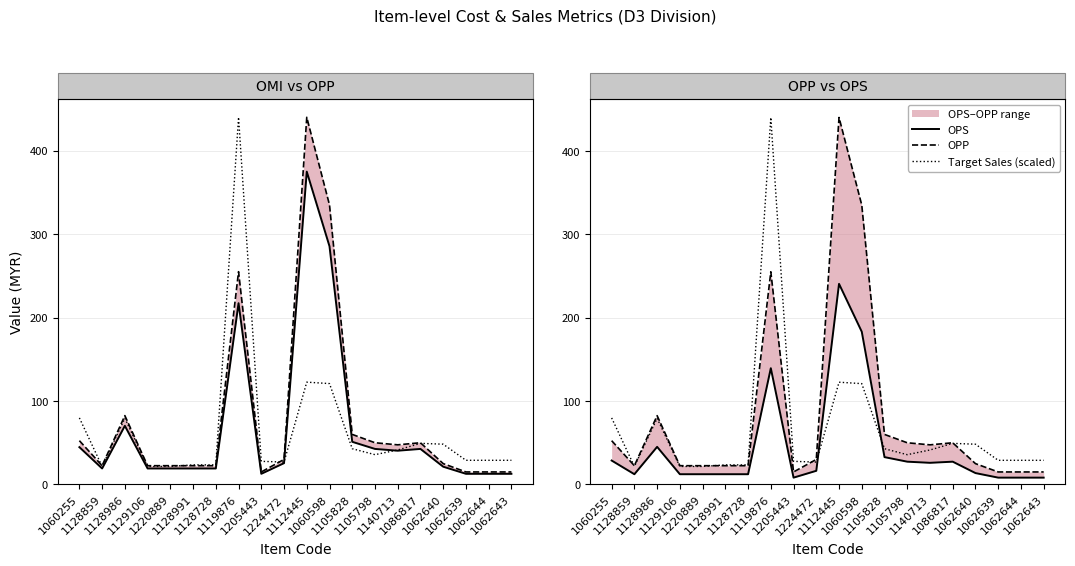

Reading left to right, list all the values displayed in this chart.

OMI: 44.8	19.2	70.3	19.2	19.2	19.2	19.2	217.4	12.8	25.6	375.1	285.6	51.1	42.6	40.5	42.6	21.3	12.8	12.8	12.8
OPP: 52.5	22.5	82.5	22.5	22.5	22.5	22.5	255.1	15.0	30.0	440.2	335.2	60.0	50.0	47.5	50.0	25.0	15.0	15.0	15.0
Target Sales (scaled): 79.8	21.6	79.3	21.6	21.6	23.5	23.5	440.2	27.7	26.9	122.7	121.0	42.9	35.7	41.4	49.3	48.3	29.0	29.0	29.0
OPS: 28.7	12.3	45.1	12.3	12.3	12.3	12.3	139.5	8.2	16.4	240.7	183.2	32.8	27.3	26.0	27.3	13.7	8.2	8.2	8.2